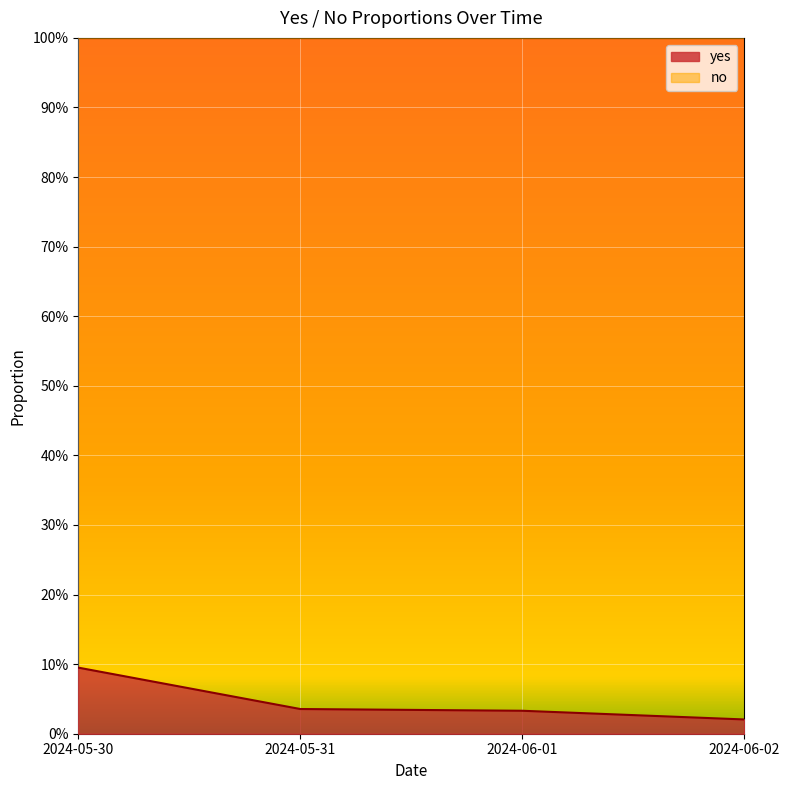

List the labels in order of value, smallest first.

2024-06-02, 2024-06-01, 2024-05-31, 2024-05-30